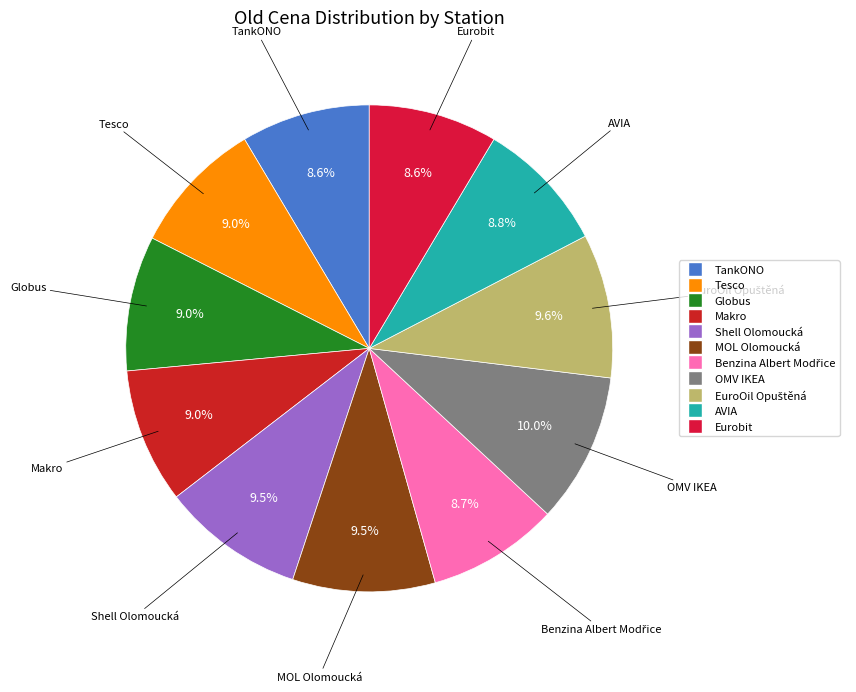

What is the total percentage of OMV IKEA and Tesco?

18.9%